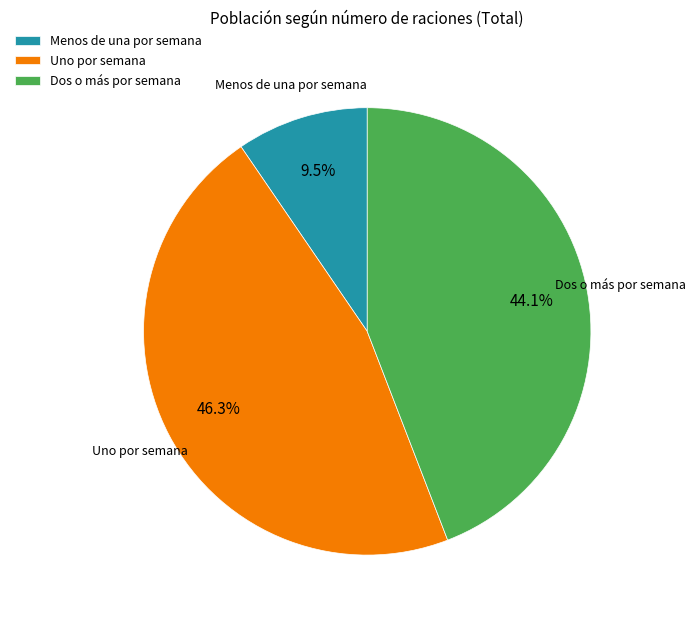

Which slice is the smallest?

Menos de una por semana